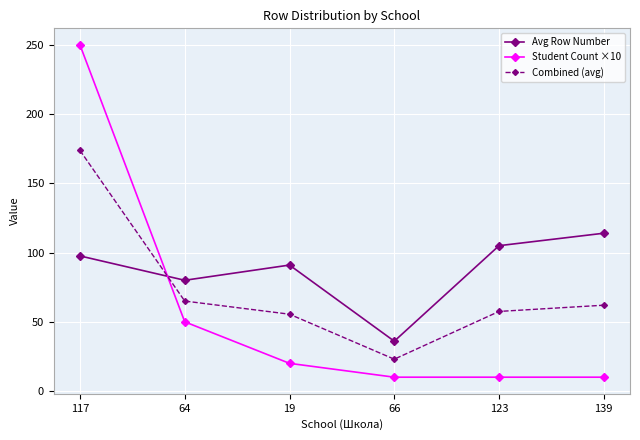

At how many categories does at least one series exceed 10?

6